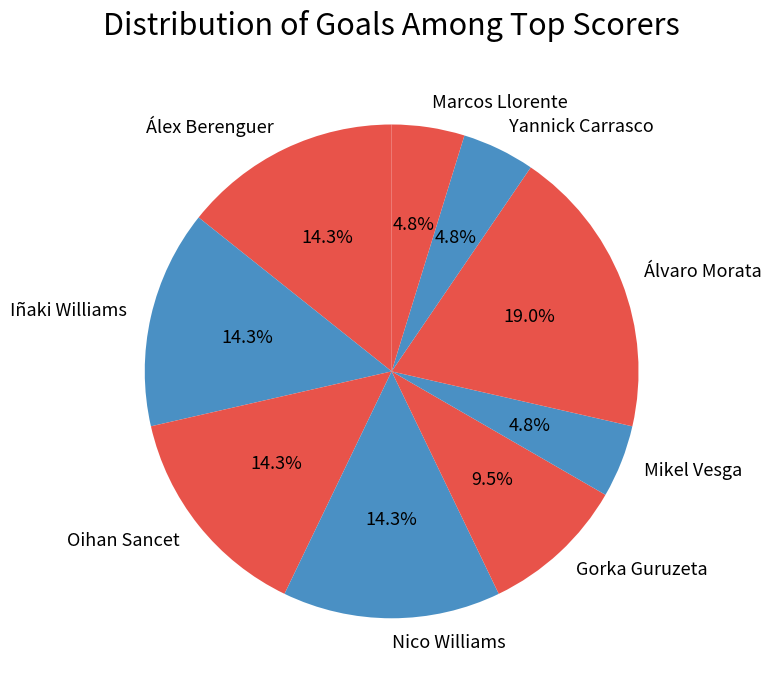

Does any single category account for the majority?

No